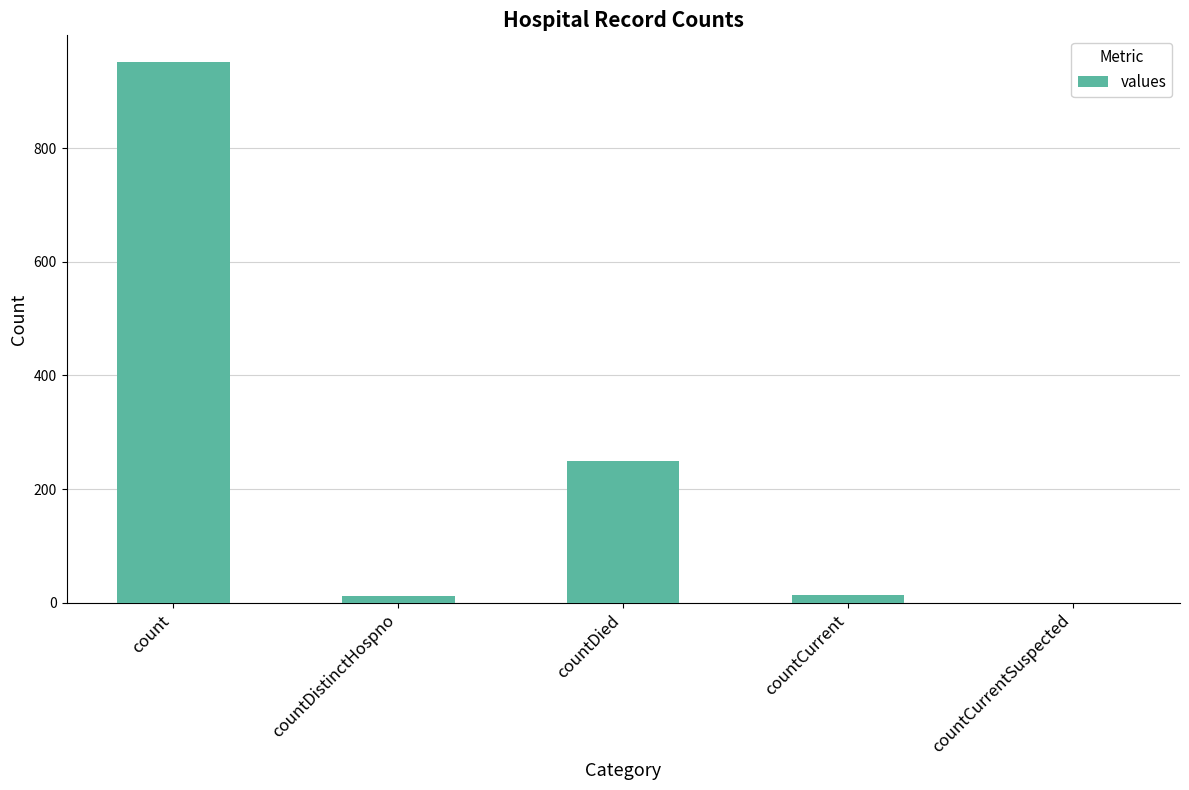

The value at count is 951. True or false?

True